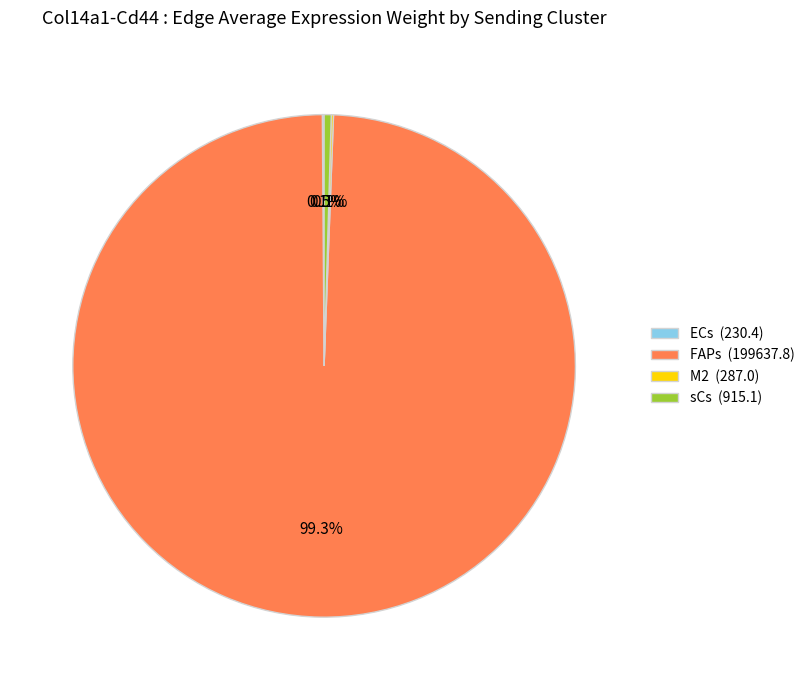

What is the largest slice in the pie chart?

FAPs (199637.8)